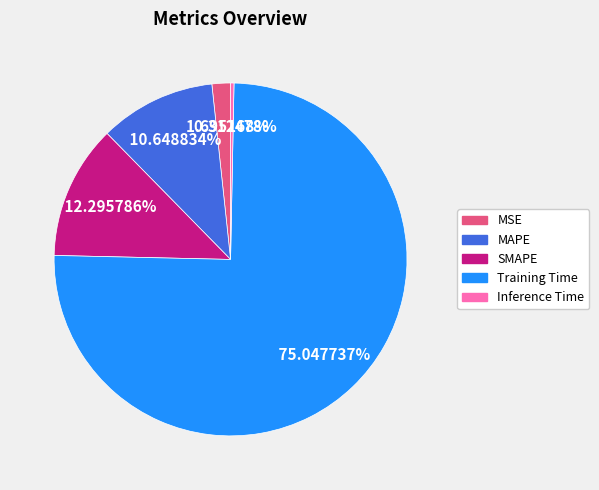

What portion of the pie excludes Inference Time?

99.7%